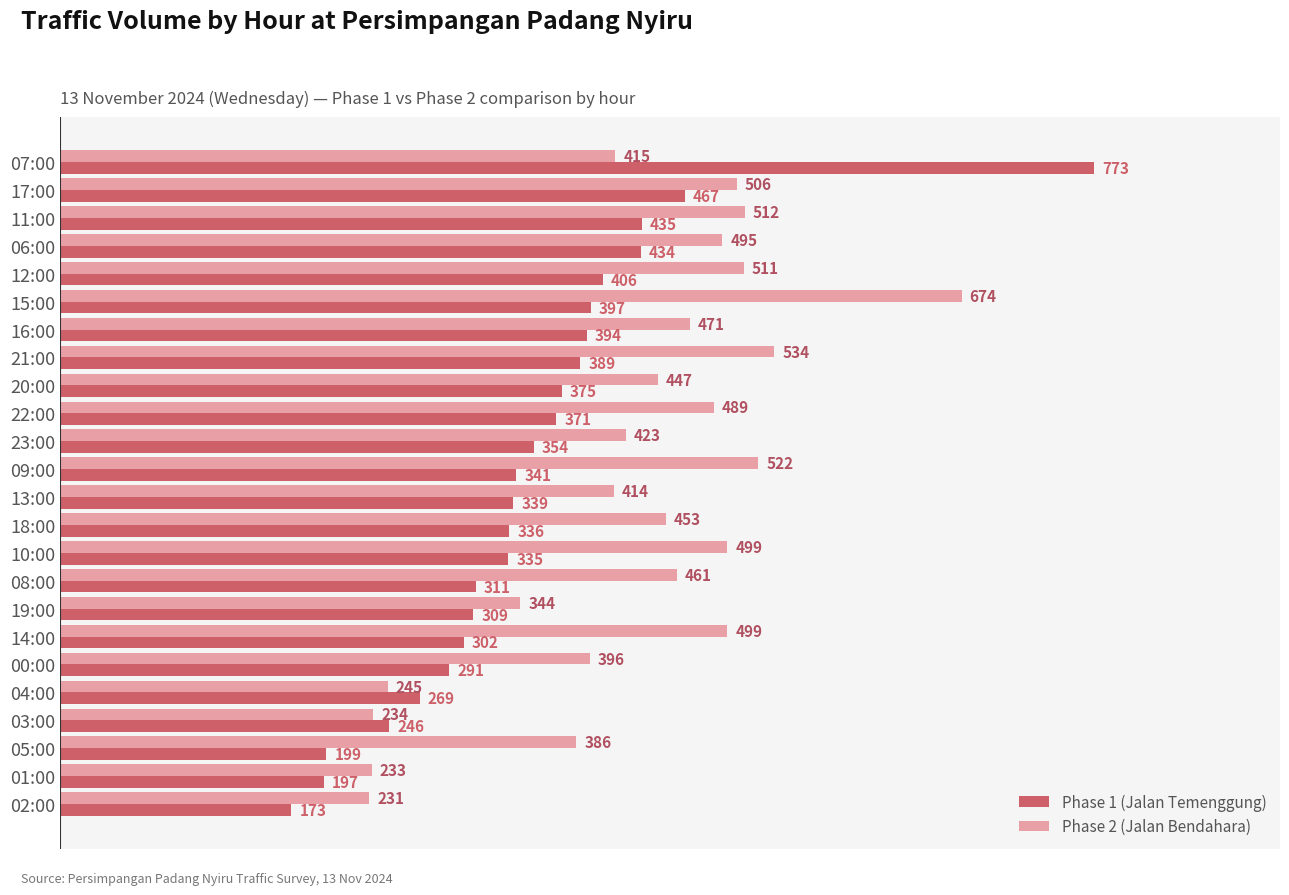

The value of Phase 1 (Jalan Temenggung) at 13:00 is 456. True or false?

False